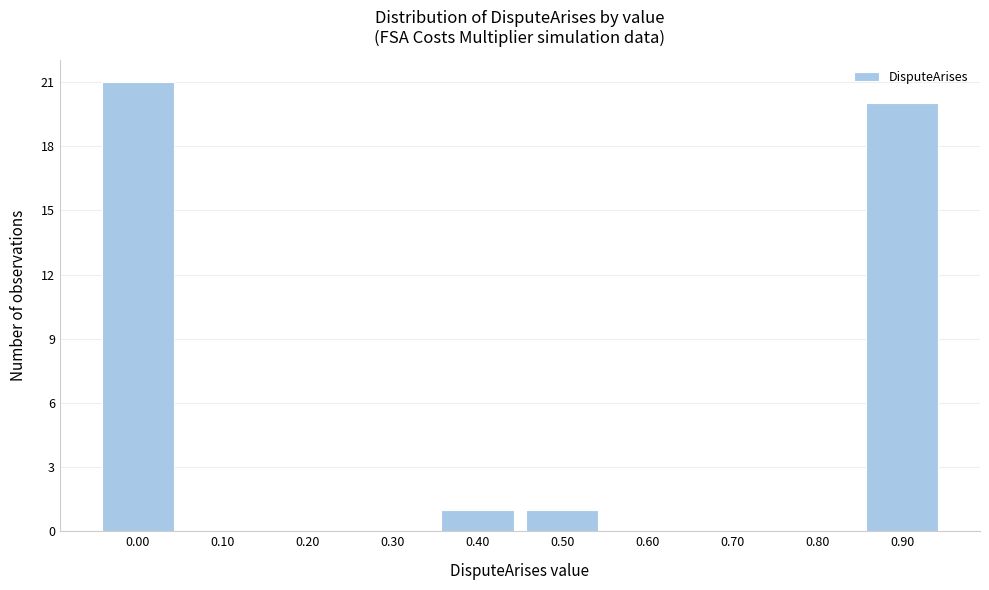

Reading left to right, what are all the values shown in this chart?

0.00=21	0.10=0	0.20=0	0.30=0	0.40=1	0.50=1	0.60=0	0.70=0	0.80=0	0.90=20